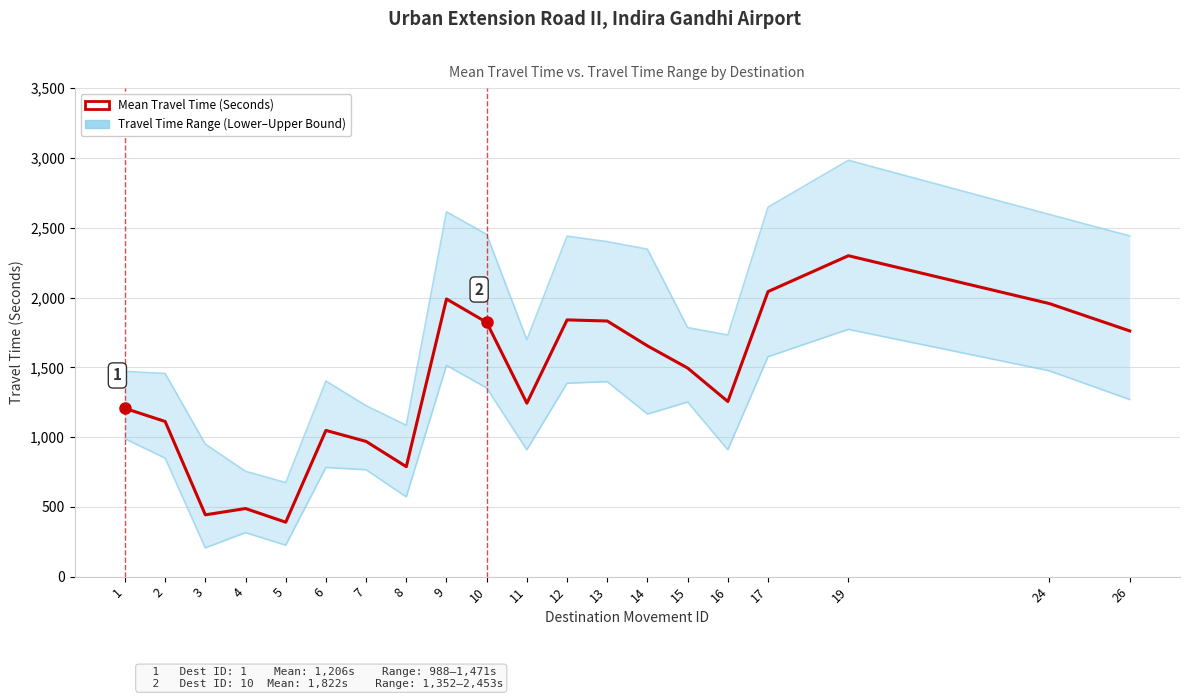

What is the average value of the Range - Lower Bound Travel Time (Seconds) series?

1034